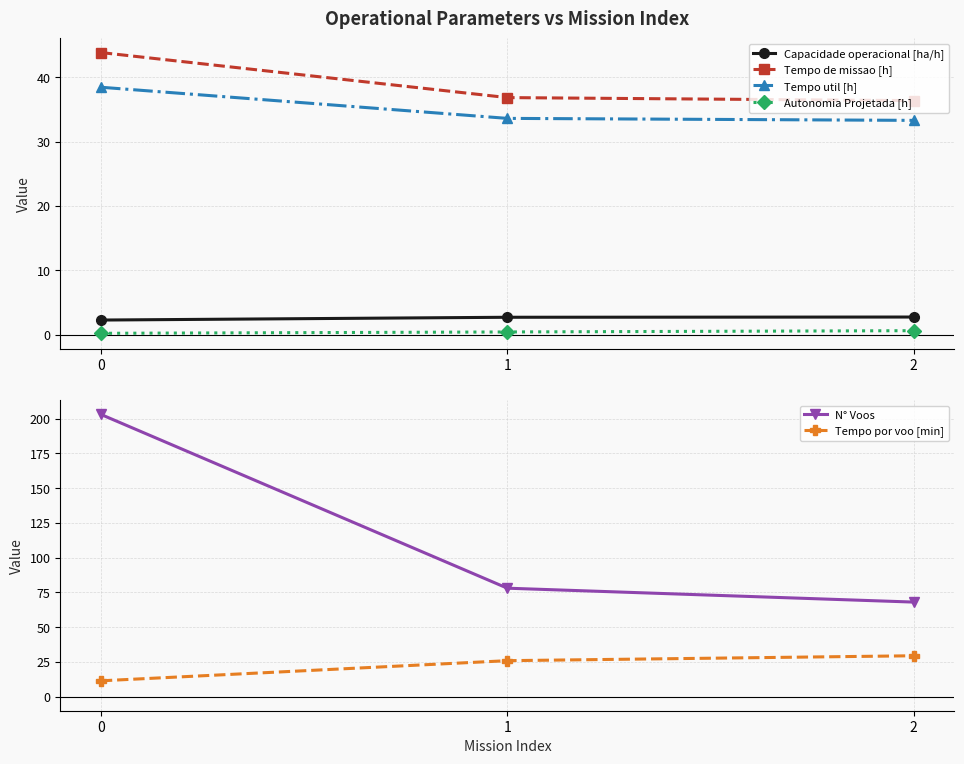

The Tempo util [h] series shows 33.6 at 1. True or false?

True